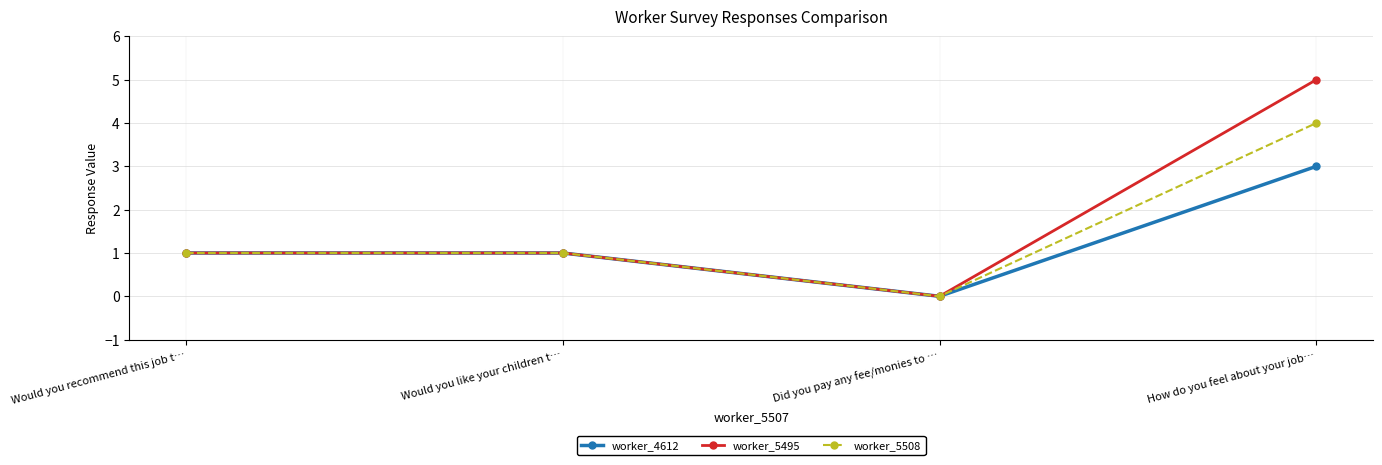

At How do you feel about your job…, list the series in order from smallest to largest.

worker_4612, worker_5508, worker_5495